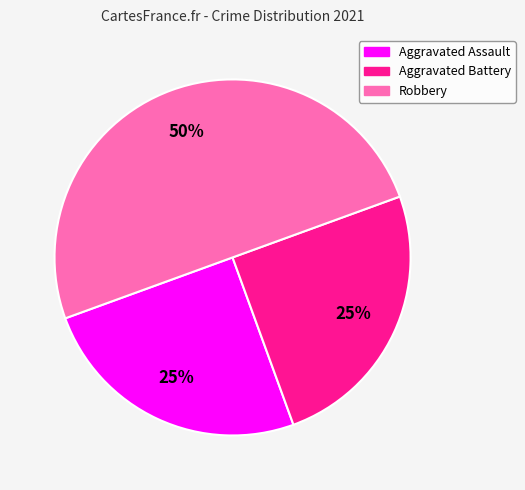

What percentage is the Aggravated Battery slice, to the nearest percent?

25%